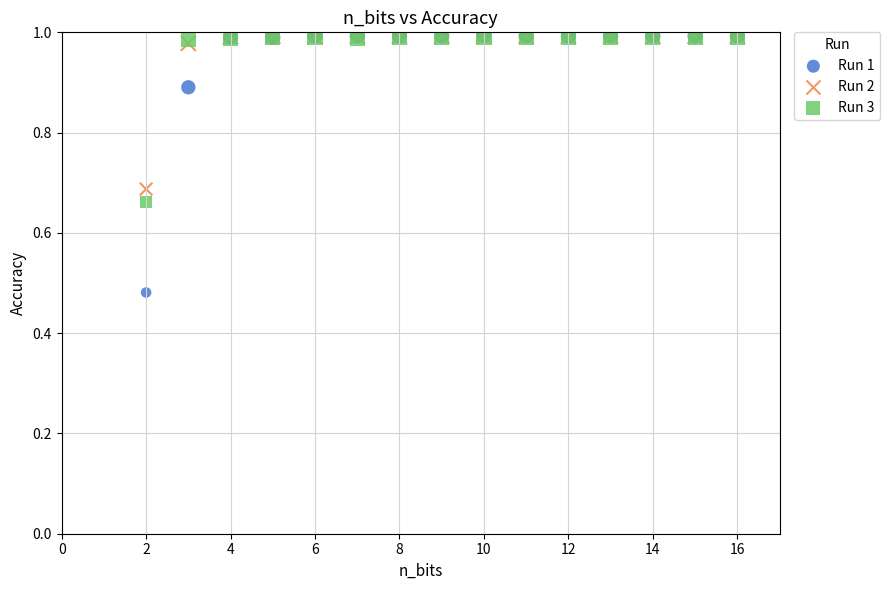

Which series reaches the minimum Y coordinate?

Run 1